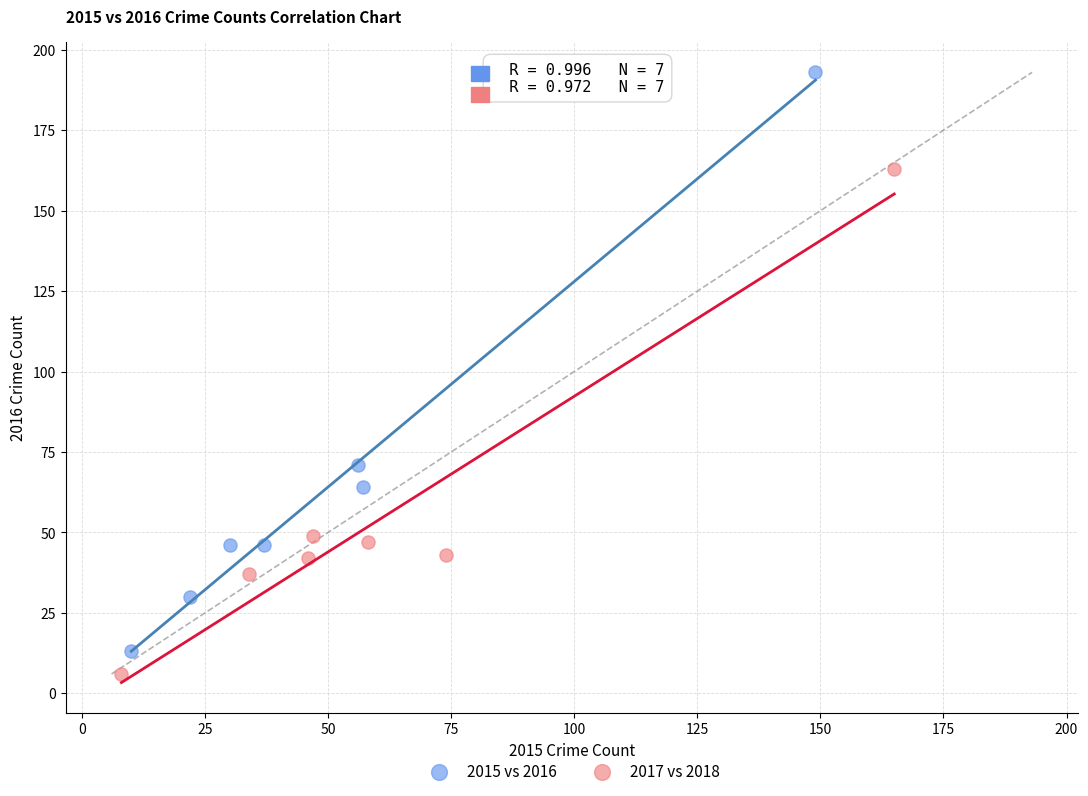

Which series contains the lowest Y value?

2017 vs 2018